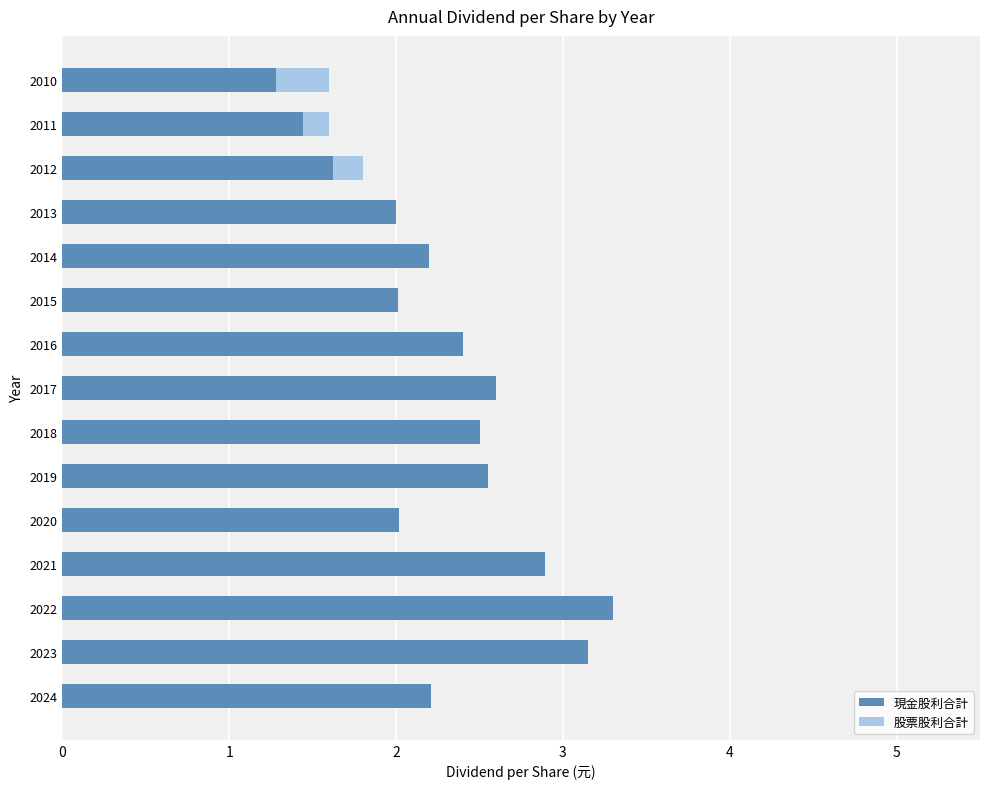

What is the total value across all series at 2022?

3.3